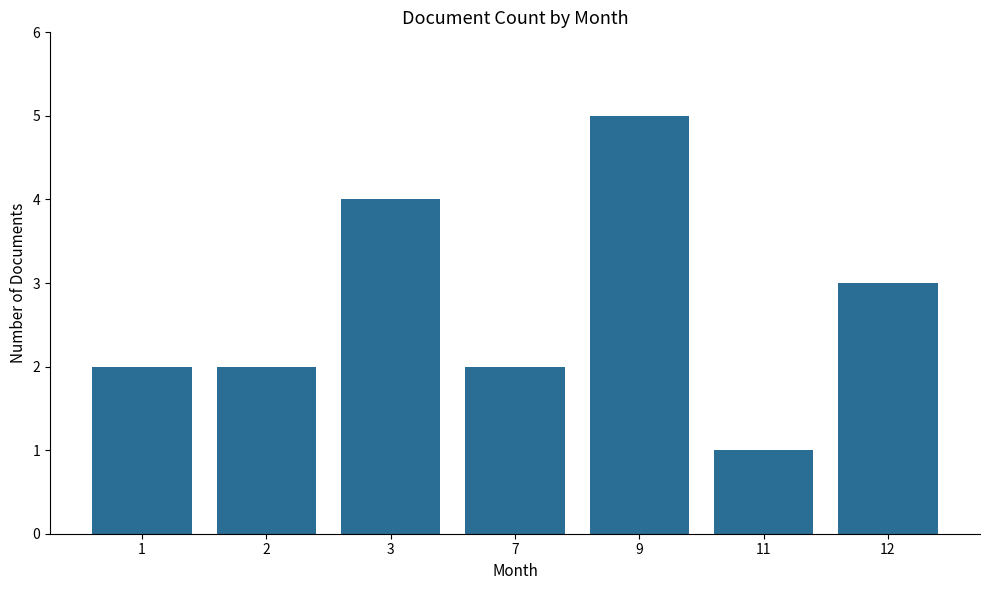

How many series are shown in this chart?

1